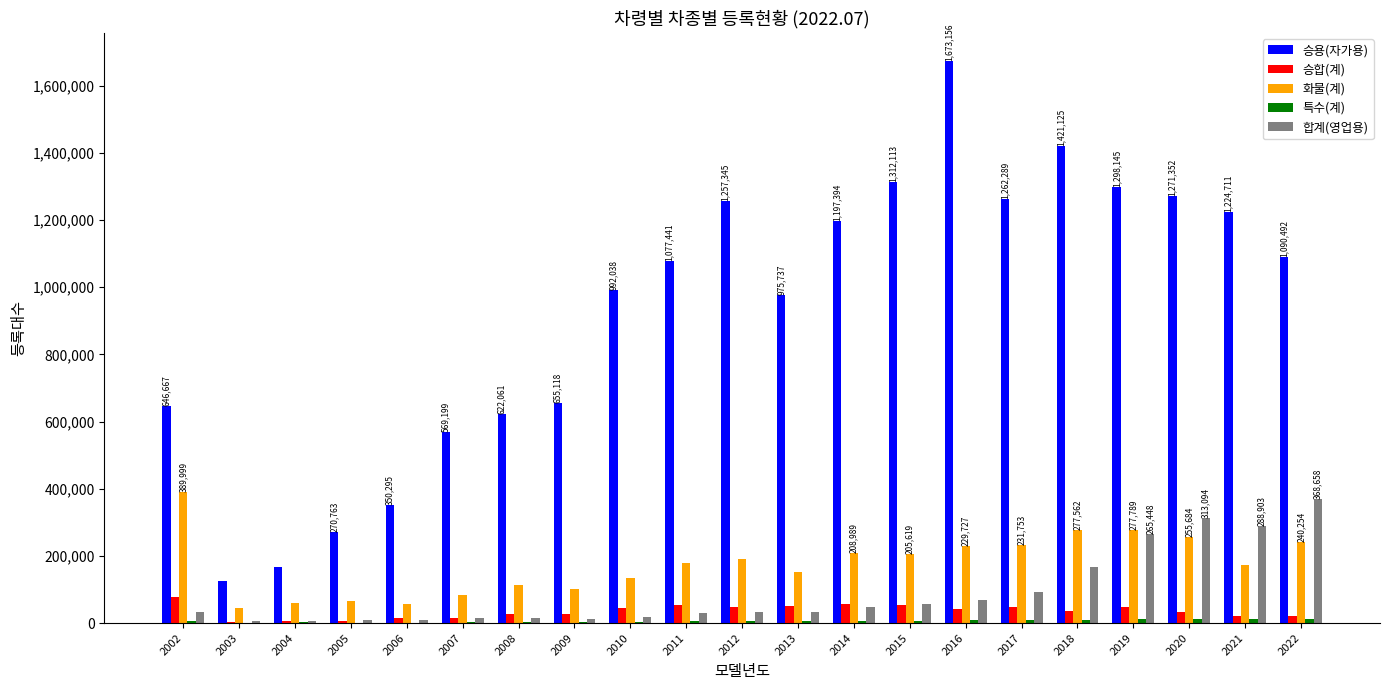

What is the approximate value of 화물(계) at 2004, to the nearest 100?

58600